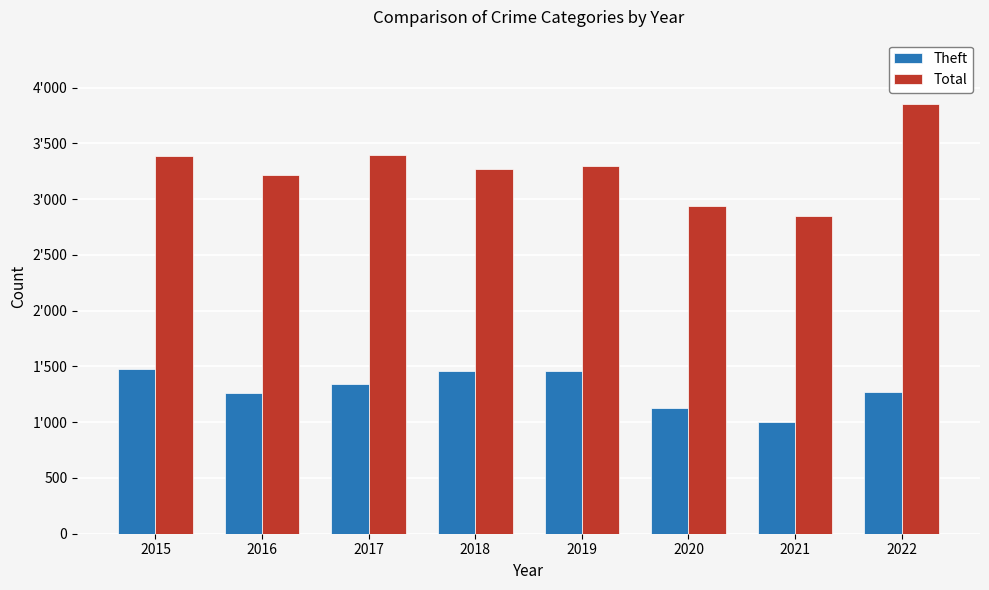

What is the average value of the Total series?

3278